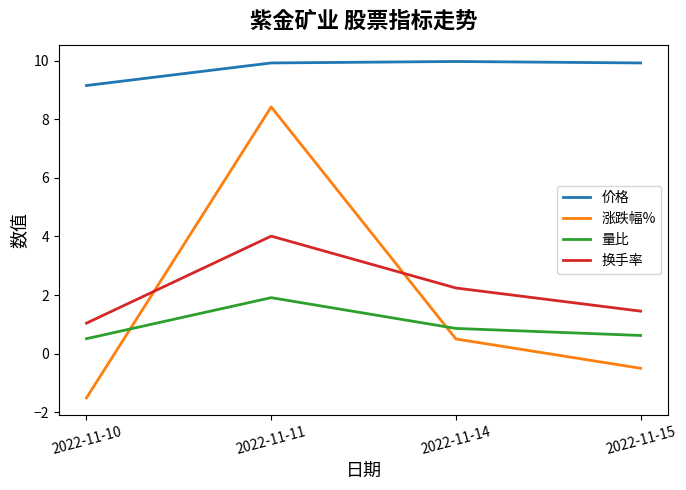

True or false: 价格 has a value of 14.7 at 2022-11-14.

False